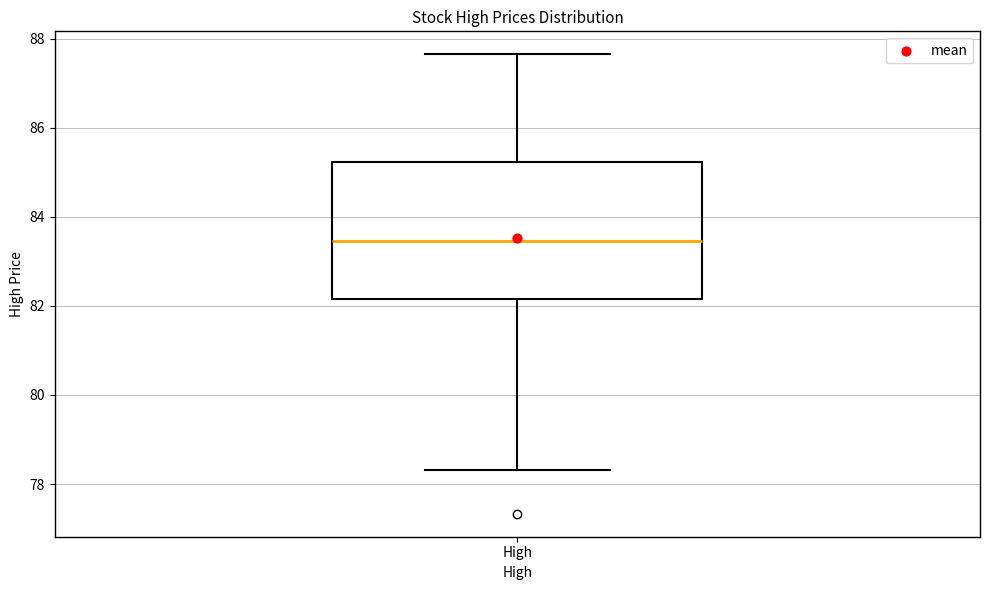

Read this box plot against the y-axis: the position of the median line, the range covered by the box, and the ends of both whiskers. The values are not printed on the chart, so give them approximately, as read against the axis.

median 83.4, box 82.2 to 85.2, whiskers 78.4 to 87.6